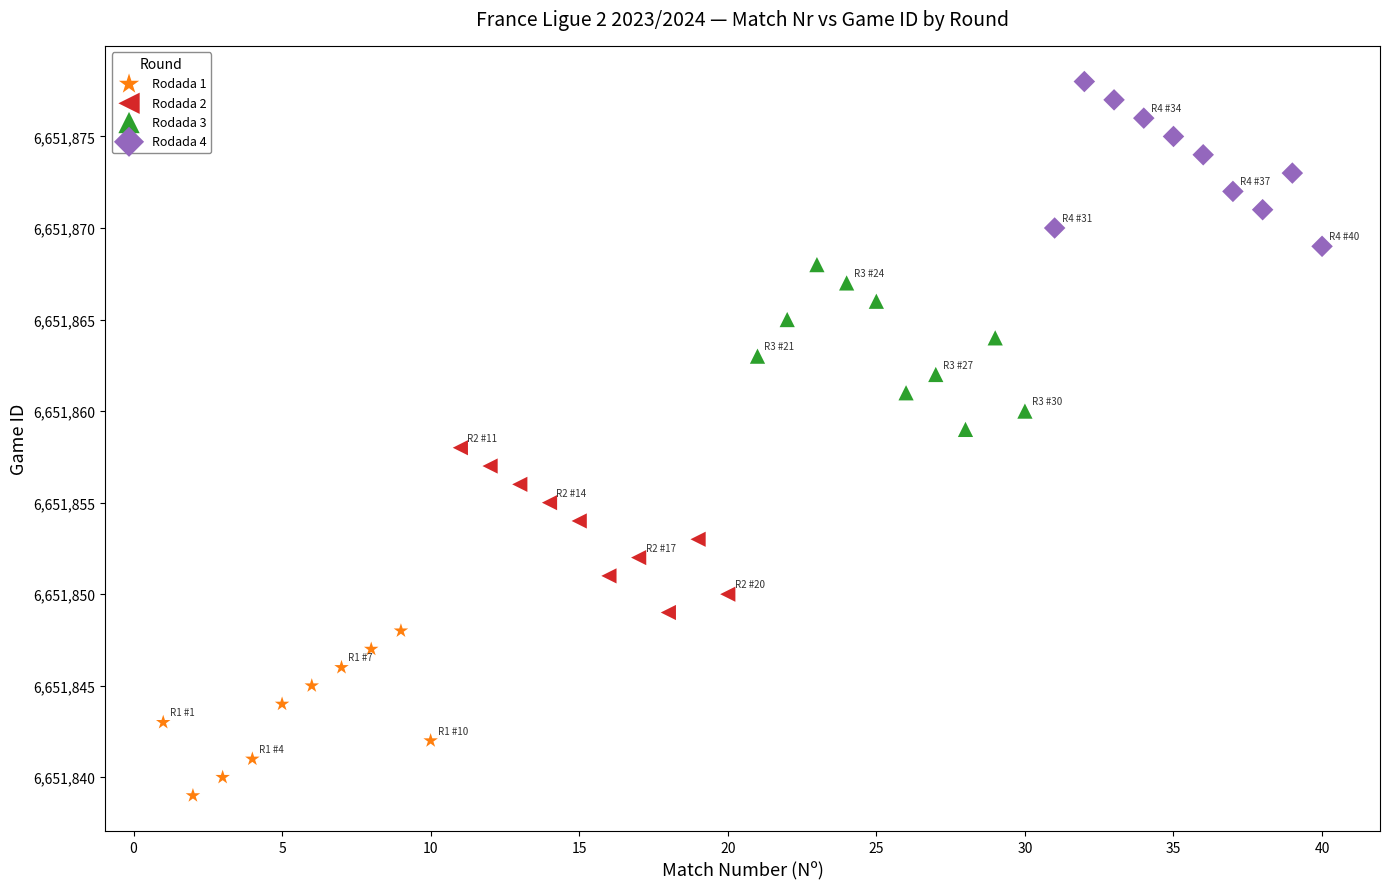

Which series reaches the minimum Y coordinate?

Rodada 1